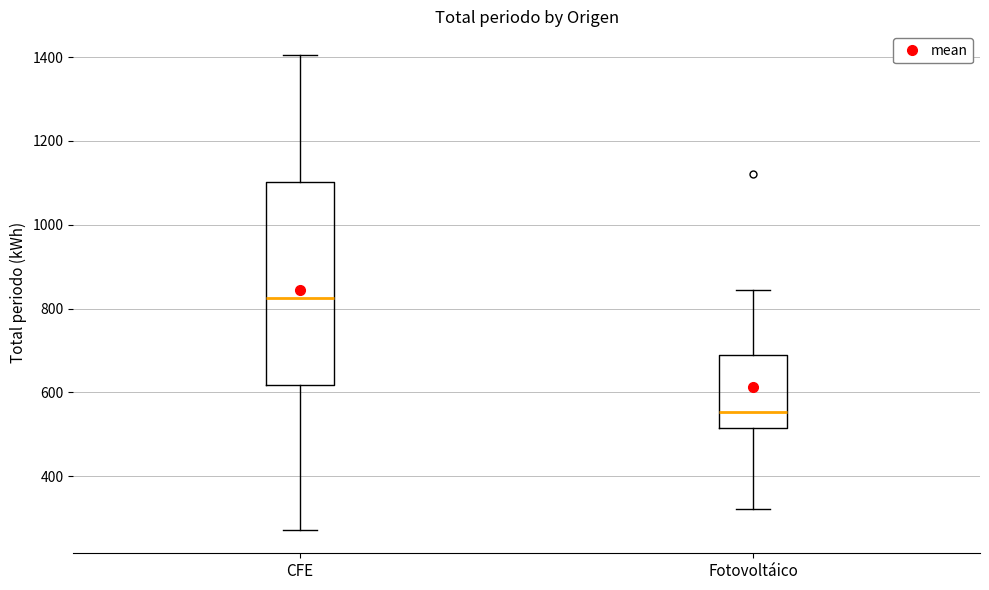

Reading left to right, transcribe this box plot: for each box, give where its median line is, the range the box spans, and where its two whiskers end, as read against the y-axis. The values are not printed on the chart, so give them approximately, as read against the axis.

CFE: median 820, box 620 to 1100, whiskers 280 to 1400
Fotovoltáico: median 560, box 520 to 680, whiskers 320 to 840